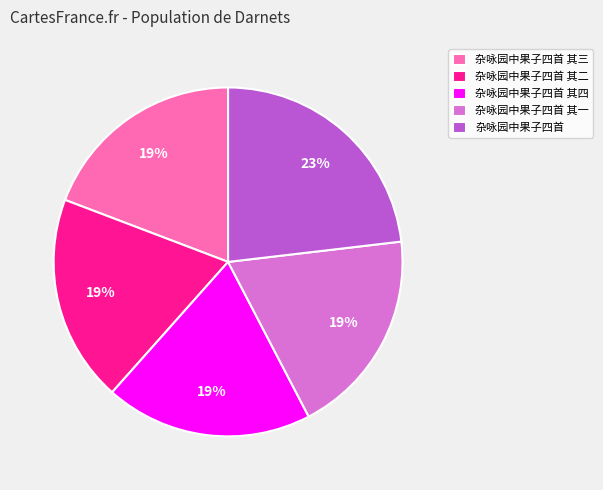

Is it true that 杂咏园中果子四首 其二 is 19% of the pie?

True